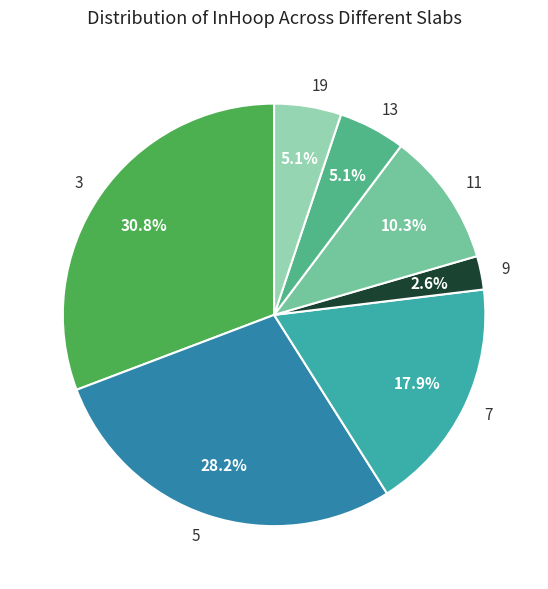

How much of the chart is everything except 11?

89.7%